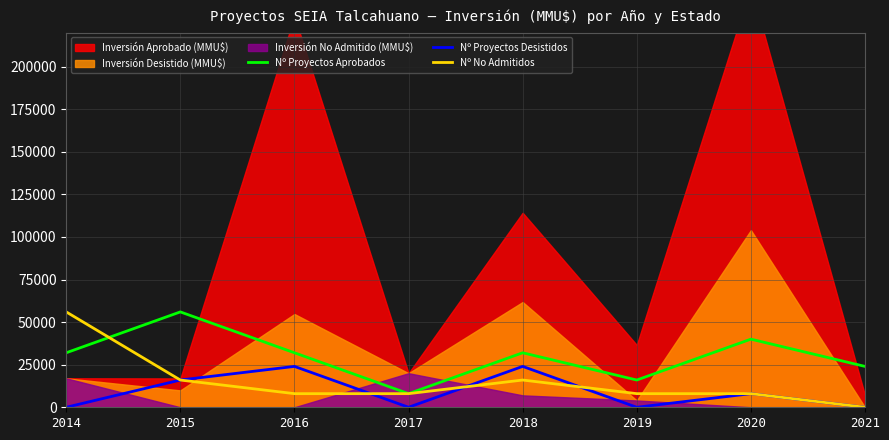

Is it true that Nº Proyectos Desistidos equals 5685 at 2018?

False